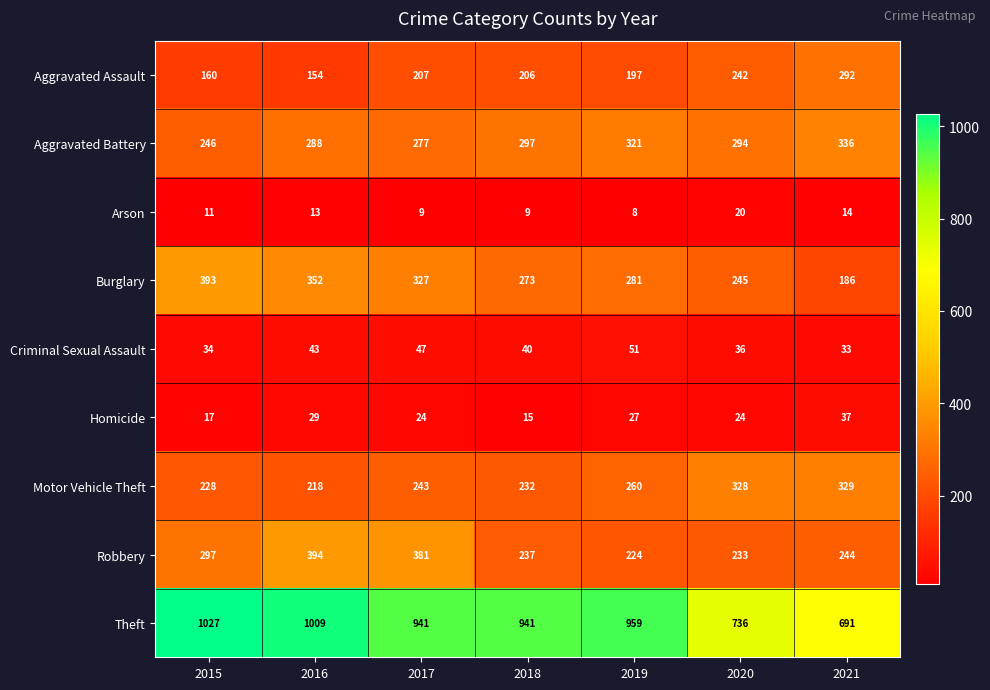

Where does the Burglary series first go above 281?

2015